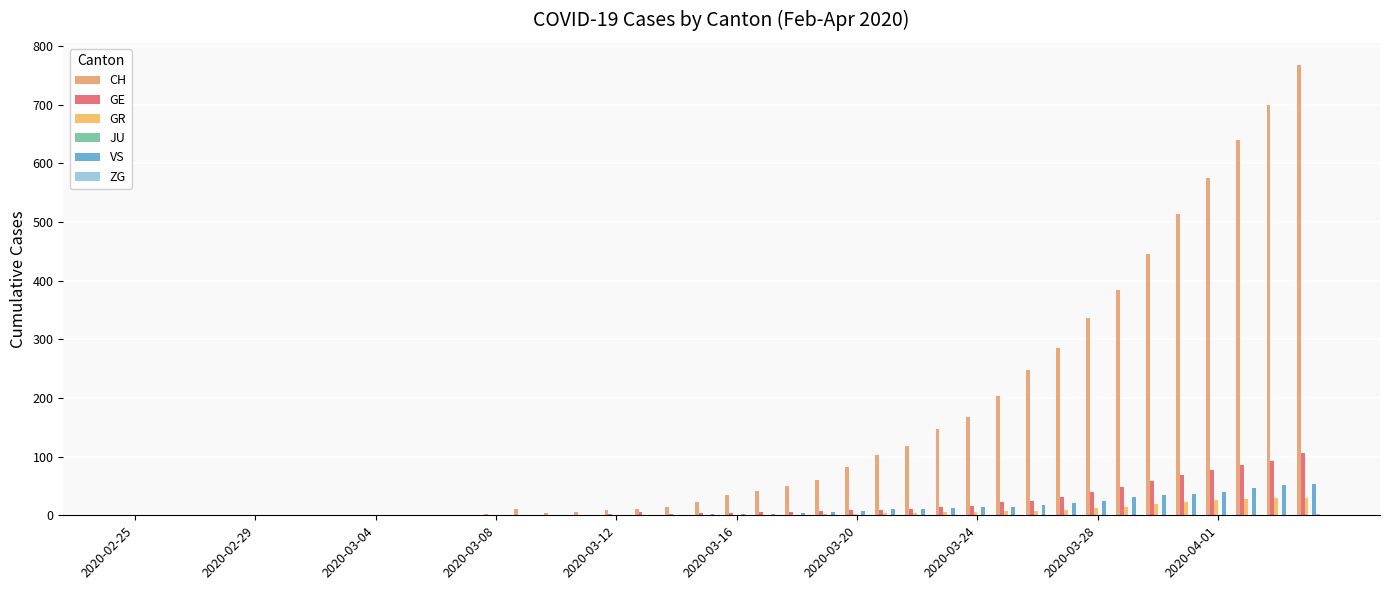

What is the sum of all GE values?

750